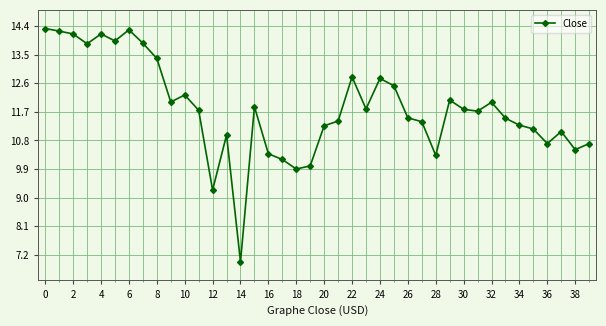

How many distinct data groups are displayed?

1